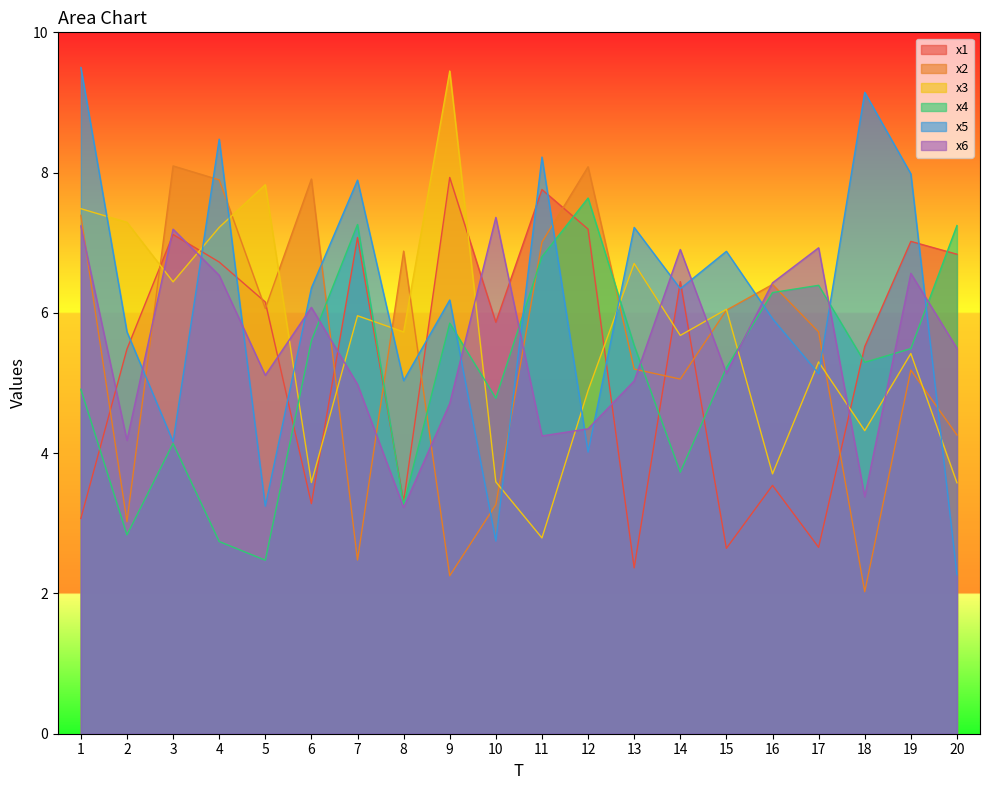

The value of x3 at 3 is 6.4. True or false?

True